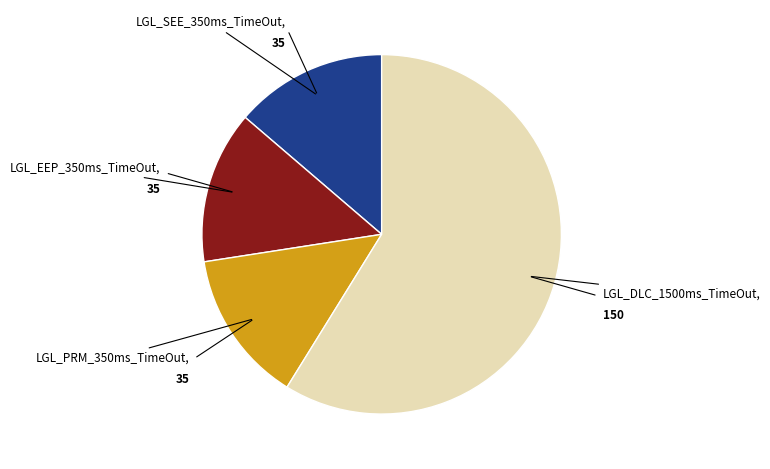

Does any single category account for the majority?

Yes